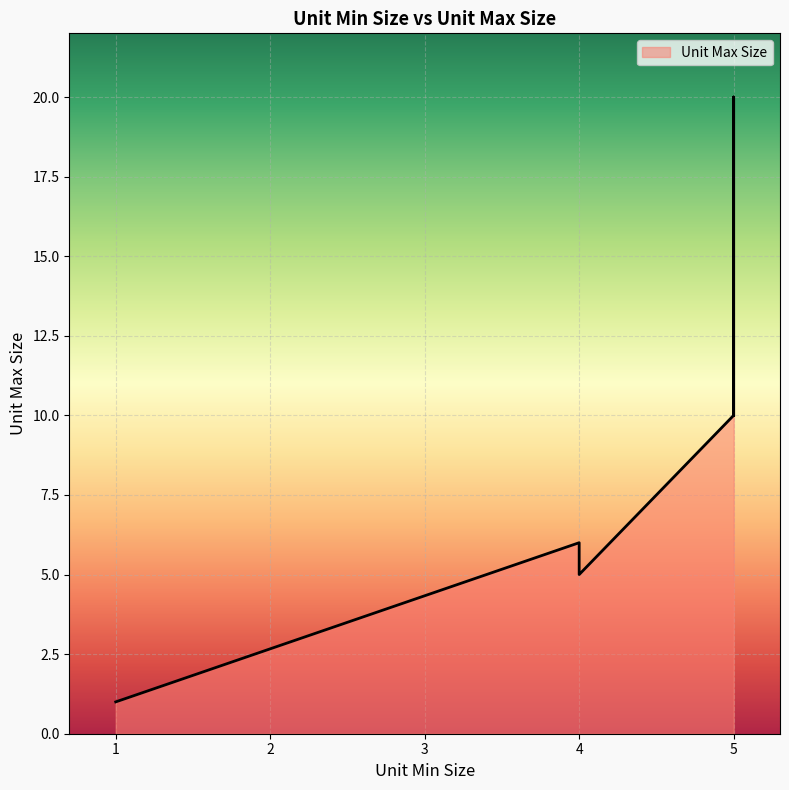

Count the number of data series in this chart.

1